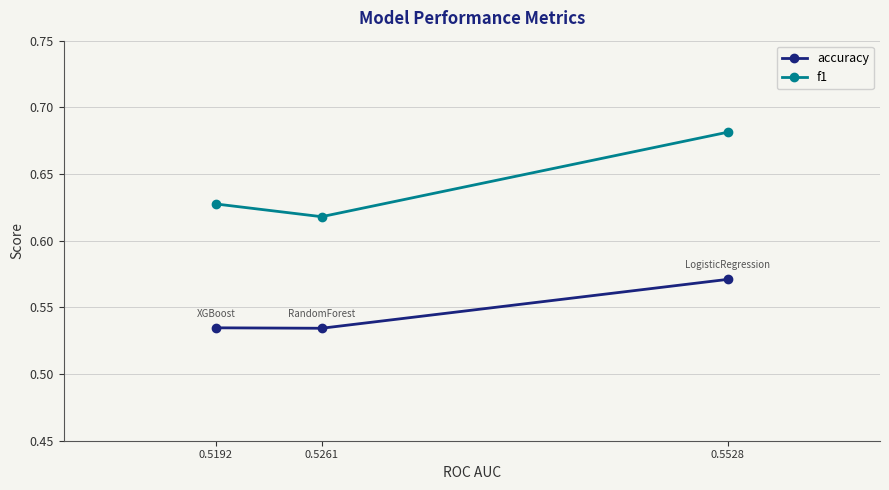

What is the difference between the maximum and second lowest values in the f1 series?

0.1